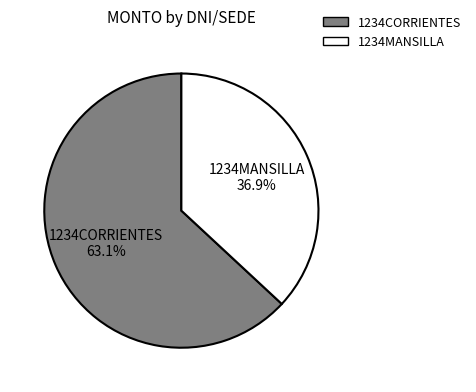

How many slices are in this pie chart?

2